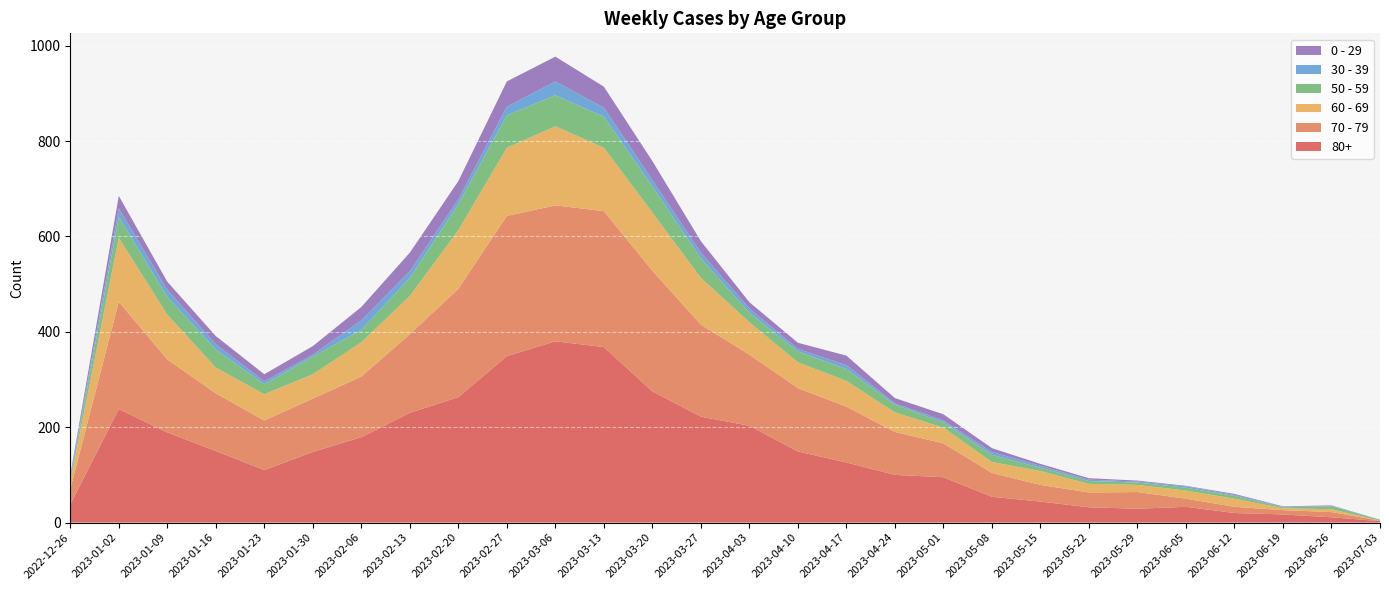

Reading right to left, what are all the values shown in this chart?

80+: 3	11	17	20	33	29	32	44	54	95	100	126	149	203	222	275	368	380	349	263	230	179	148	110	150	189	238	38
70 - 79: 1	11	9	13	17	35	31	35	50	71	90	117	133	149	193	253	285	285	294	227	165	127	112	104	121	153	225	32
60 - 69: 0	6	4	17	17	15	18	29	23	33	41	54	54	68	98	122	133	166	143	123	80	72	51	55	54	94	134	16
50 - 59: 2	6	2	6	6	5	6	7	15	11	16	25	23	20	41	55	65	65	68	55	38	26	37	21	38	37	44	5
30 - 39: 0	1	1	2	3	2	3	4	6	4	3	8	5	9	12	13	19	29	18	10	14	20	4	6	11	15	18	5
0 - 29: 0	1	1	2	1	2	3	4	8	13	11	20	13	13	24	40	44	52	53	38	39	28	18	15	17	17	26	4